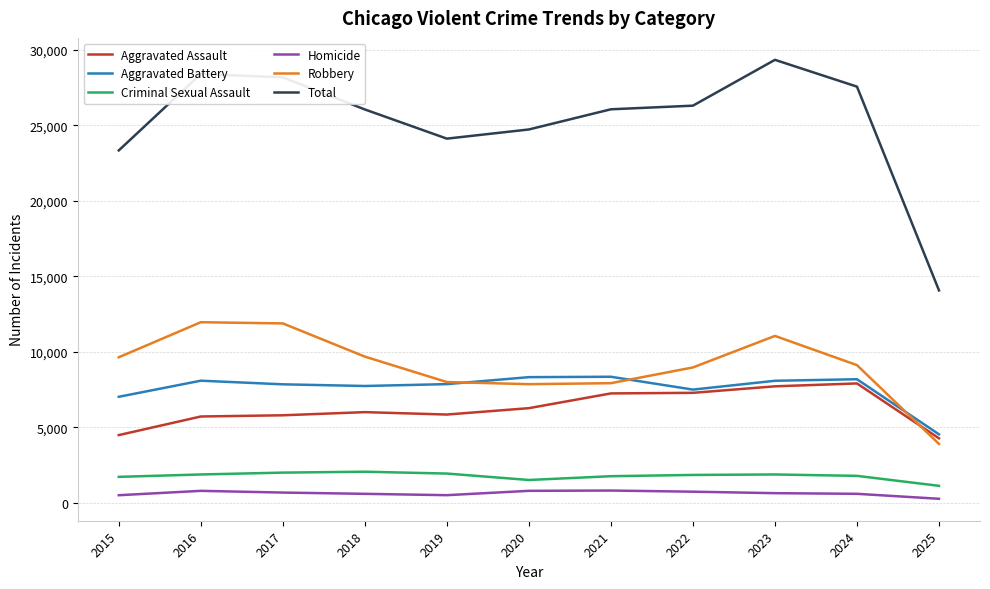

Rank the series at 2025 from highest to lowest value.

Total, Aggravated Battery, Aggravated Assault, Robbery, Criminal Sexual Assault, Homicide